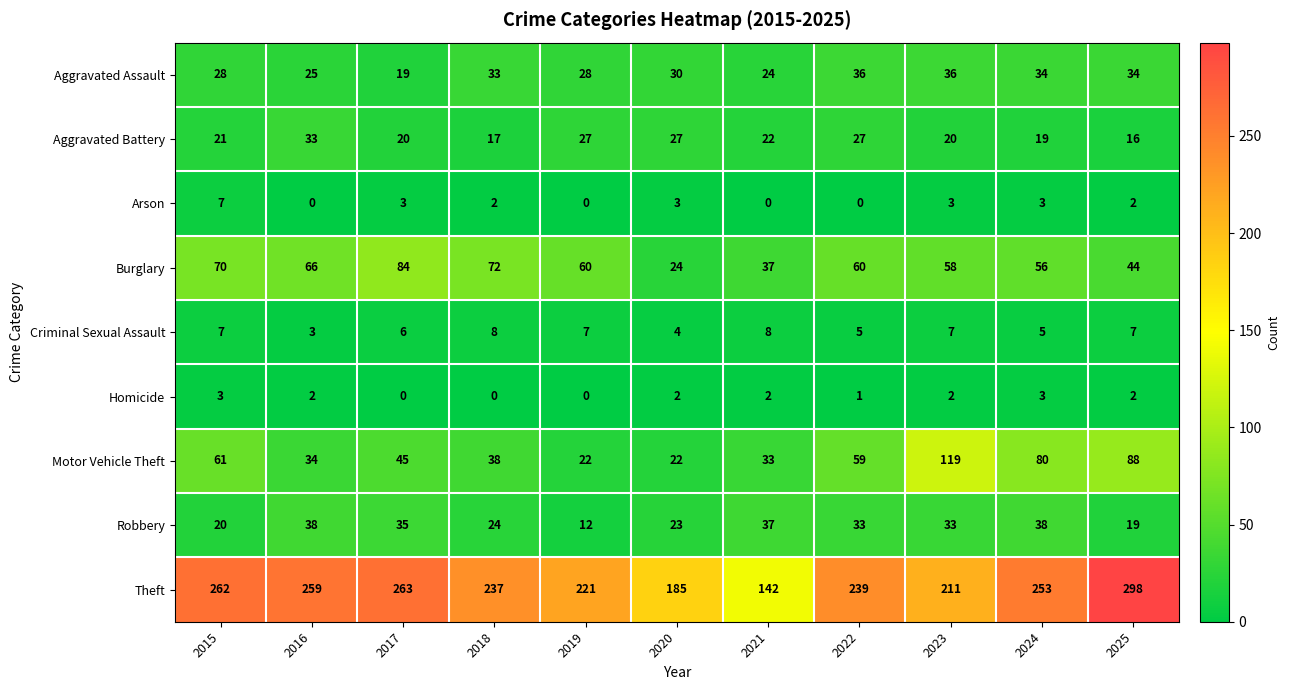

Rank the series by their maximum value, from highest to lowest.

Theft, Motor Vehicle Theft, Burglary, Robbery, Aggravated Assault, Aggravated Battery, Criminal Sexual Assault, Arson, Homicide